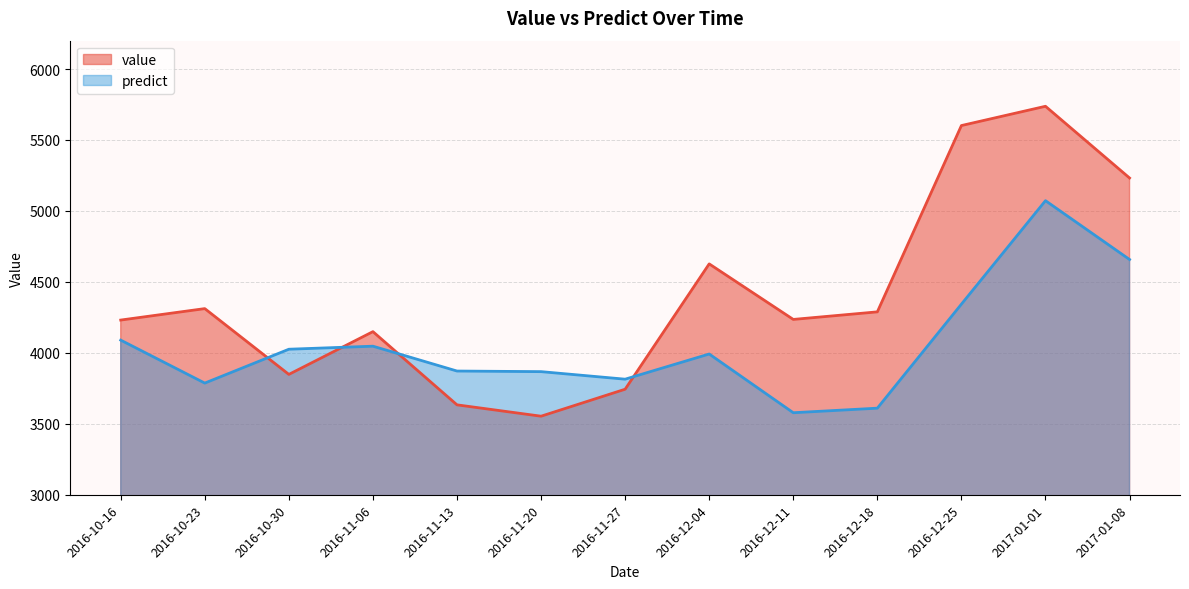

What is the minimum value shown in the chart?

3553.5